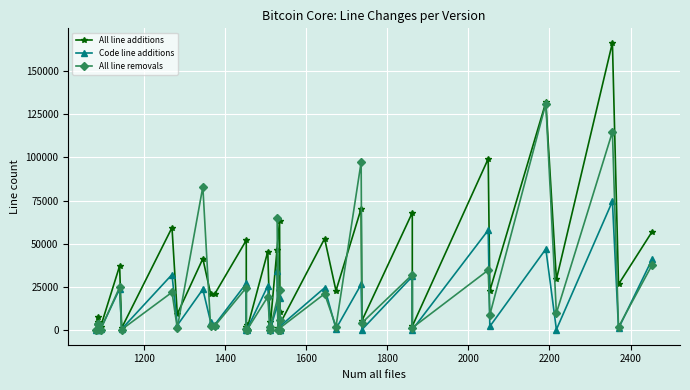

What is the value of the Code line additions point at the 13th from the left?

27125